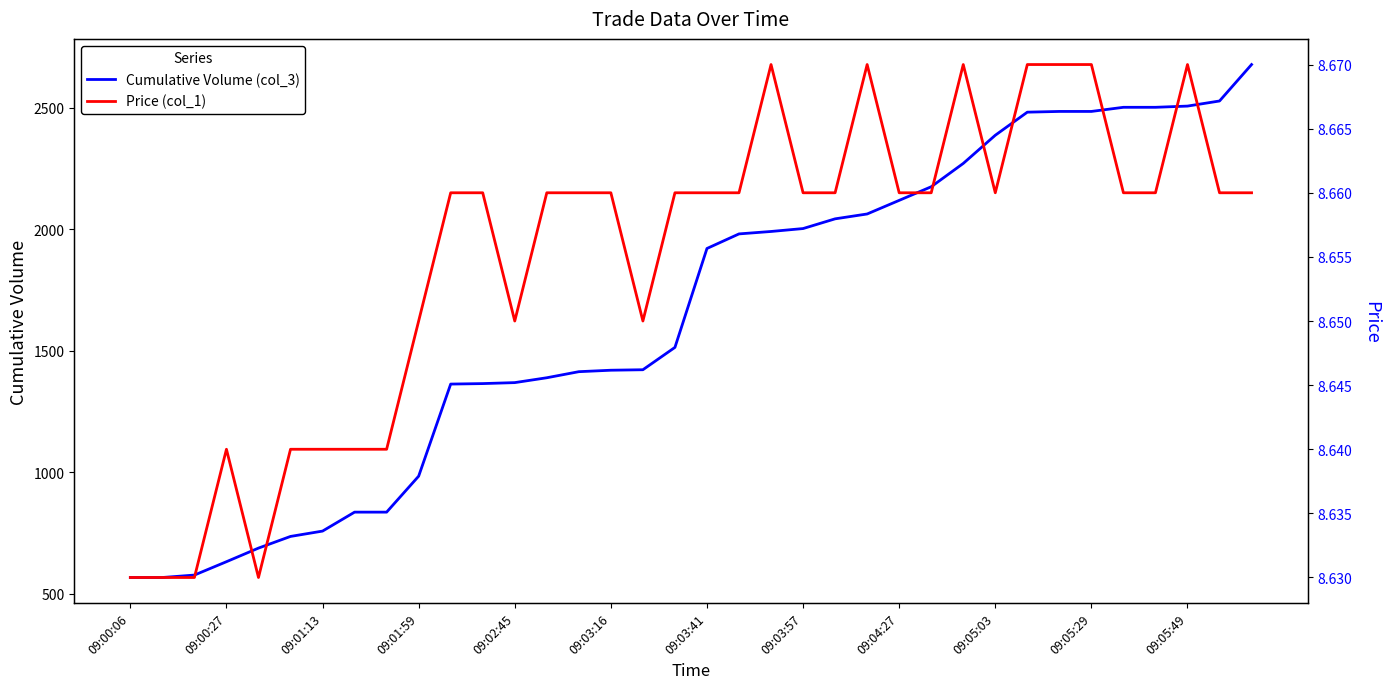

What is the difference between the maximum and minimum values in the Cumulative Volume (col_3) series?

2111